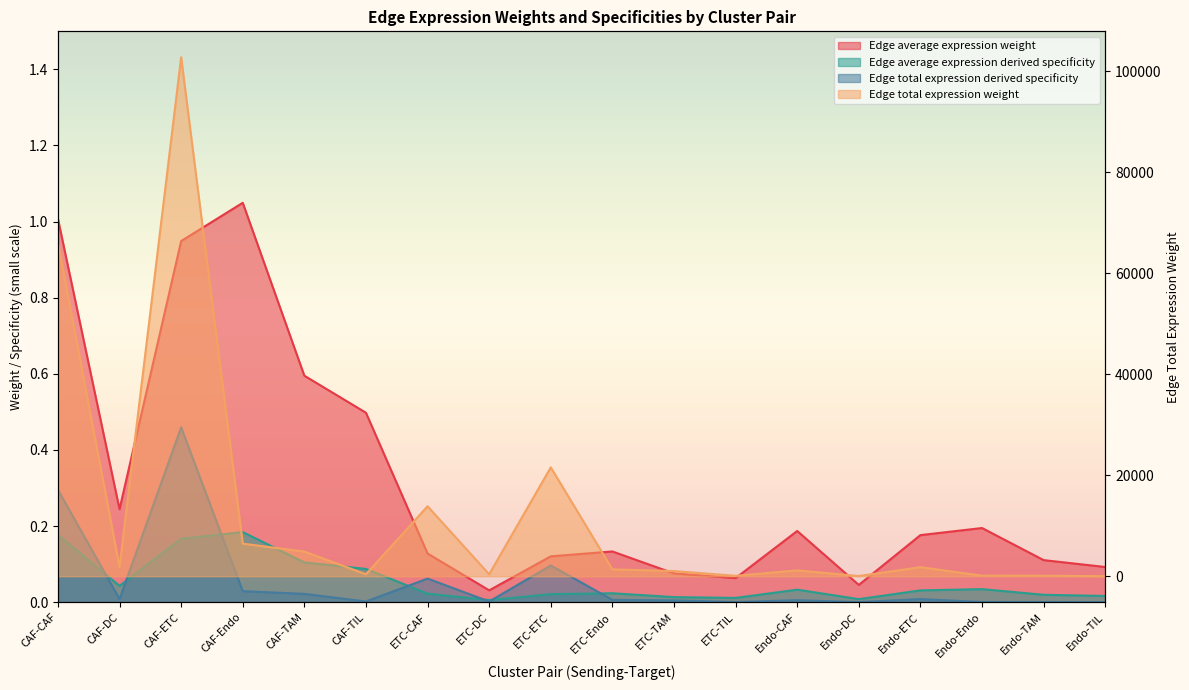

The value of Edge average expression derived specificity at Endo-CAF is 0.0. True or false?

True